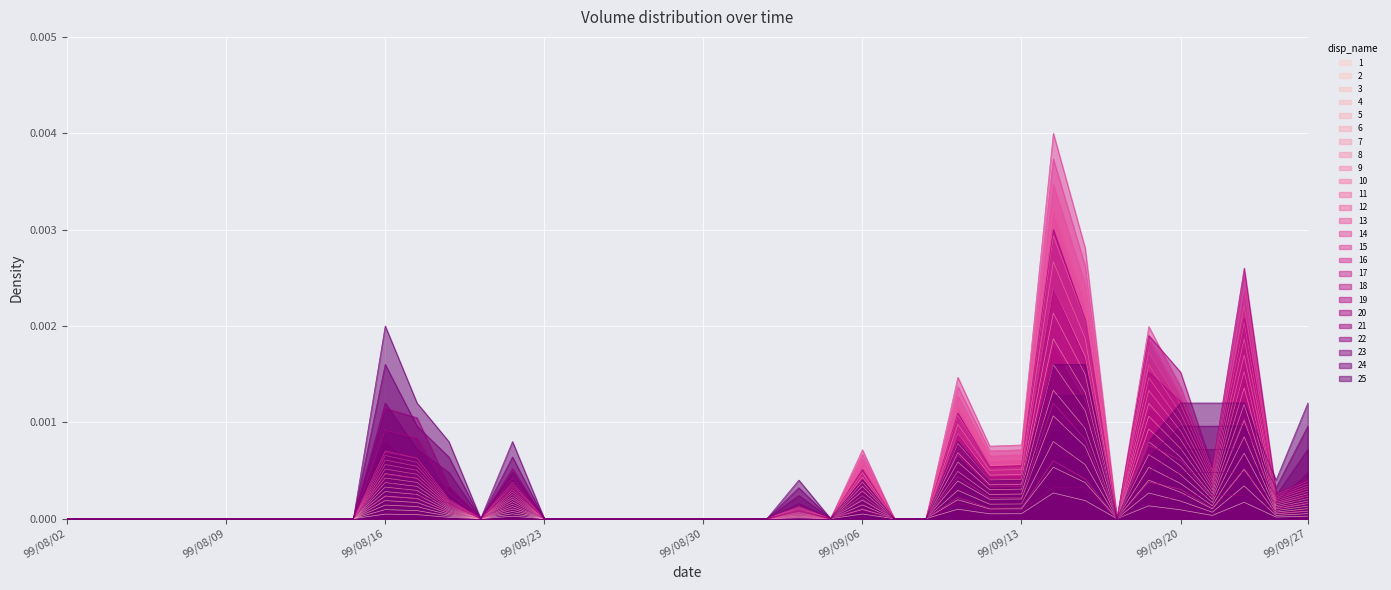

At which category does col_8 reach its first local peak?

99/08/16